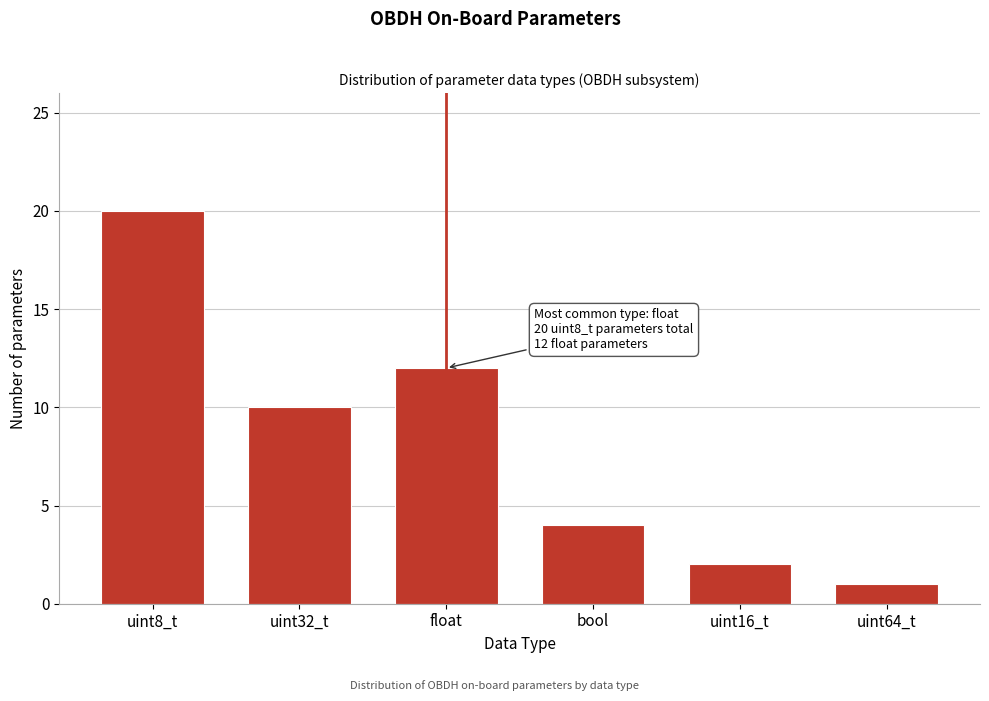

Reading right to left, extract all data points from this chart.

uint64_t=1	uint16_t=2	bool=4	float=12	uint32_t=10	uint8_t=20